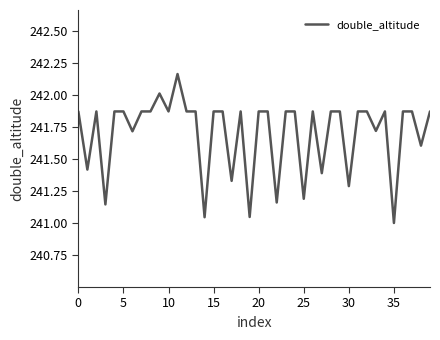

What is the difference between the maximum and minimum values?

1.2